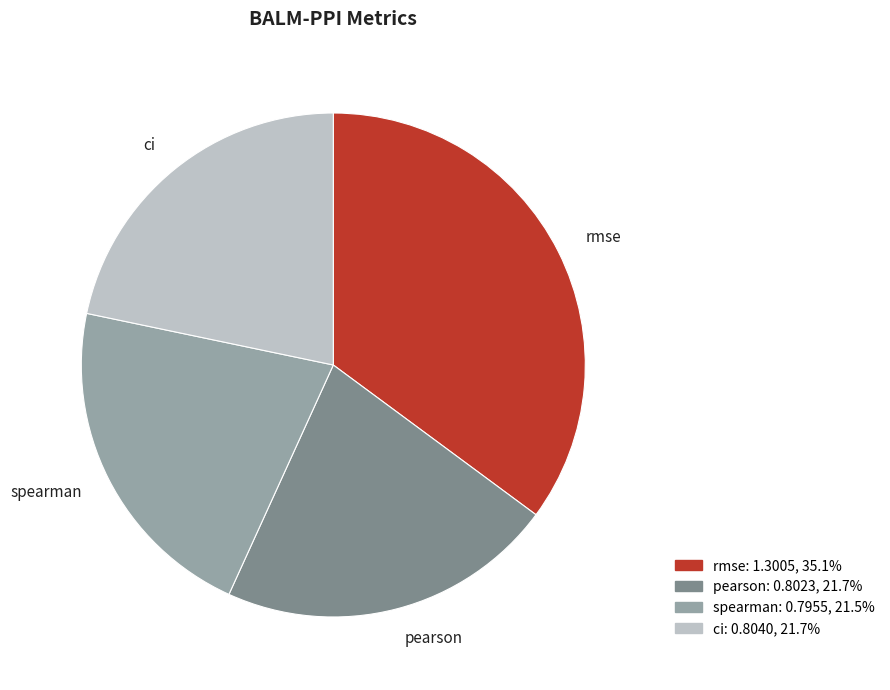

Which category has the biggest portion of the pie?

rmse